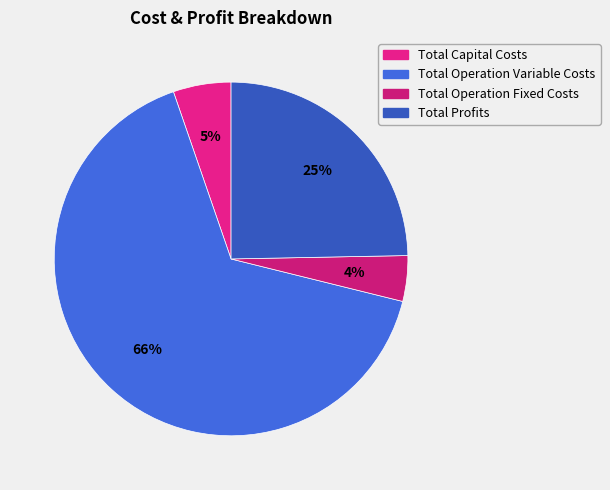

What is the majority slice?

Total Operation Variable Costs